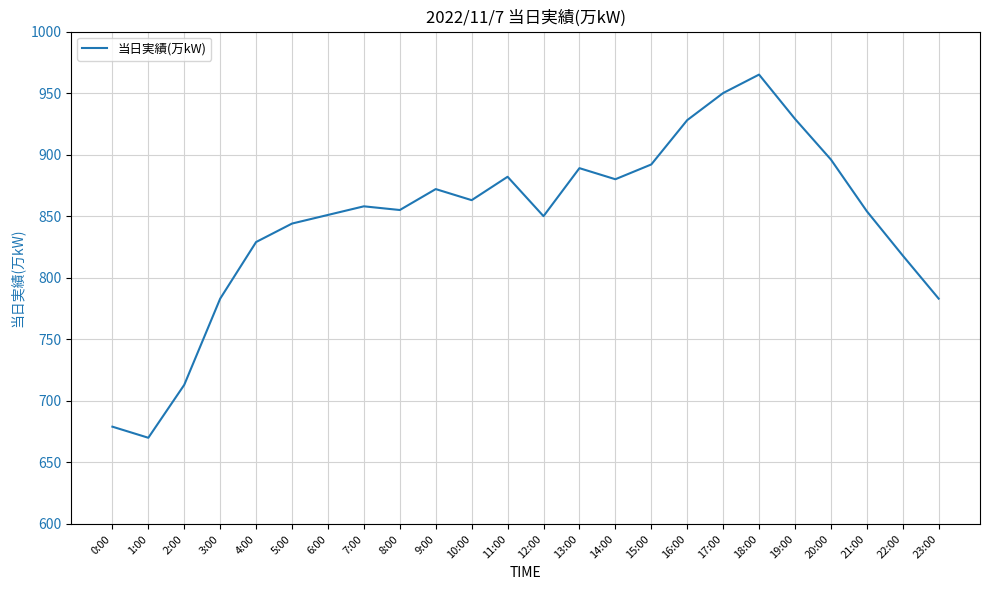

What position from the left is 0:00?

1